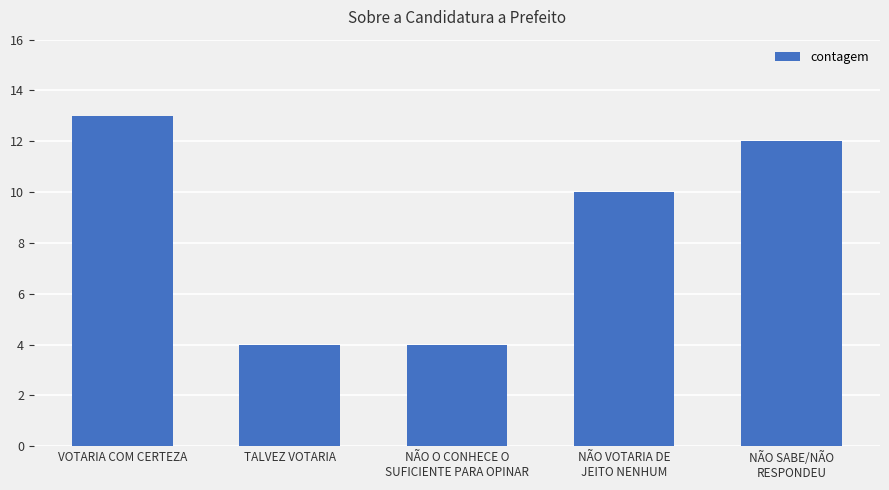

Is it true that the value at TALVEZ VOTARIA is 1?

False